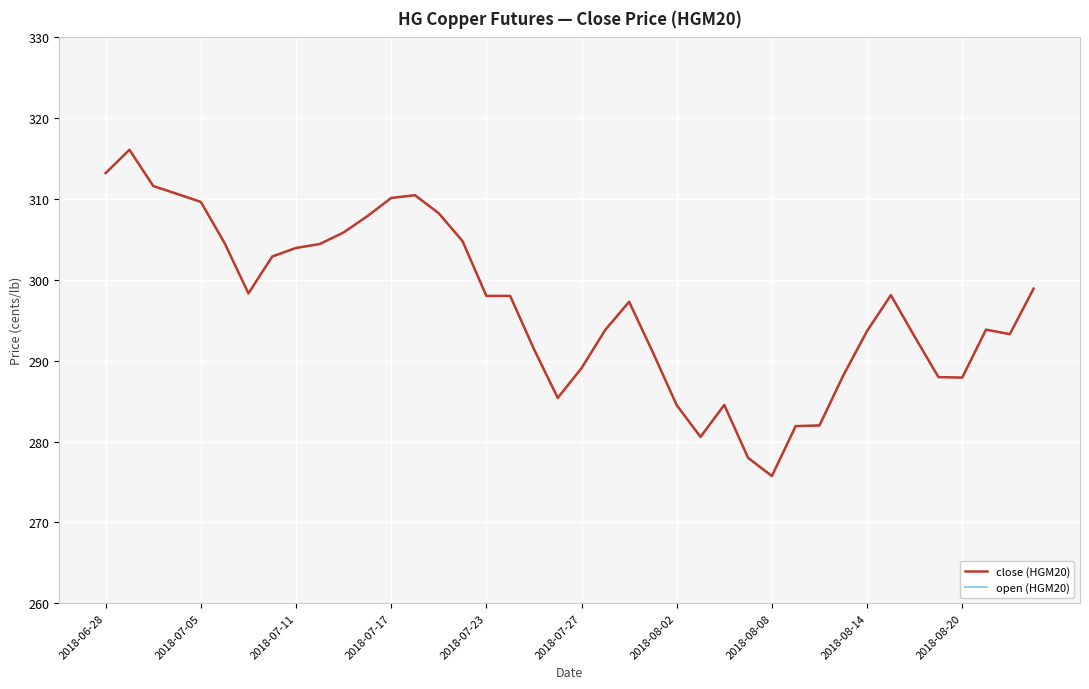

Is this an area chart (filled region under the line)?

No